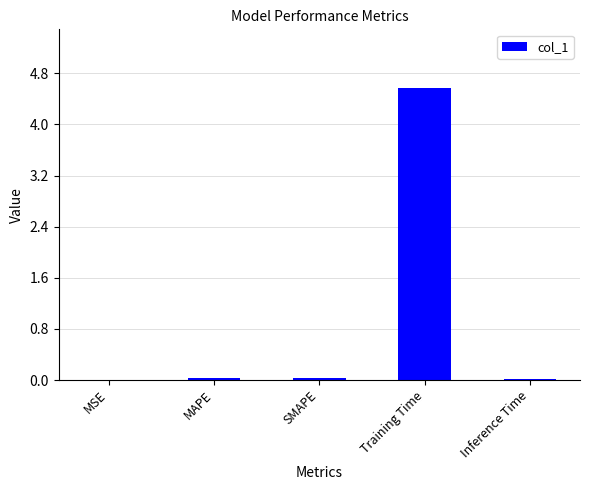

At which category does the chart reach its peak across all series?

Training Time